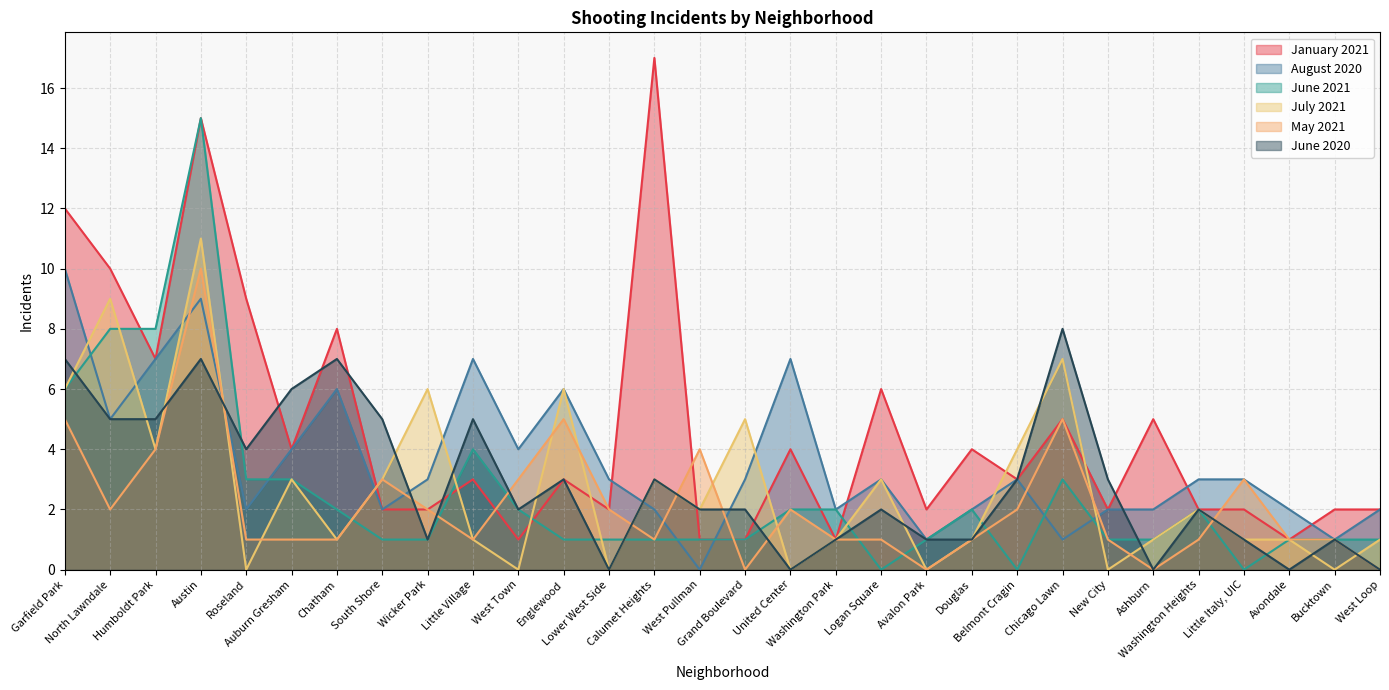

What is the difference between the August 2020 values at Chicago Lawn and Calumet Heights?

1